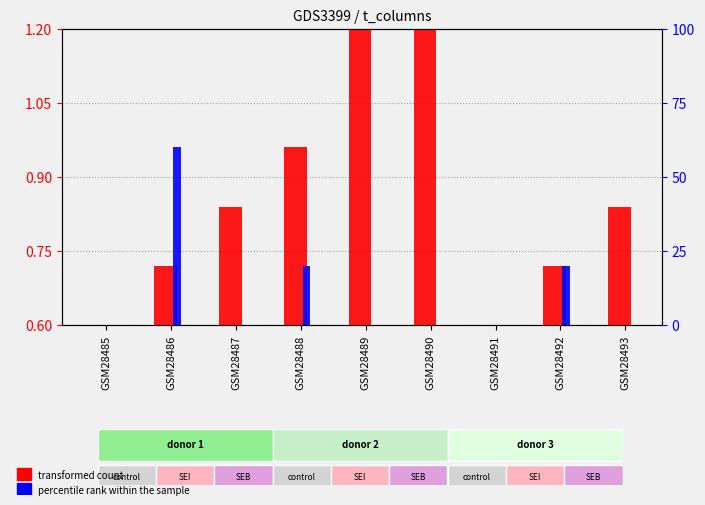

Which series has the widest spread of values?

percentile rank within the sample